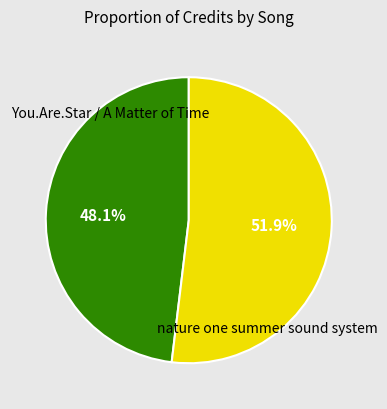

How many slices are in this pie chart?

2